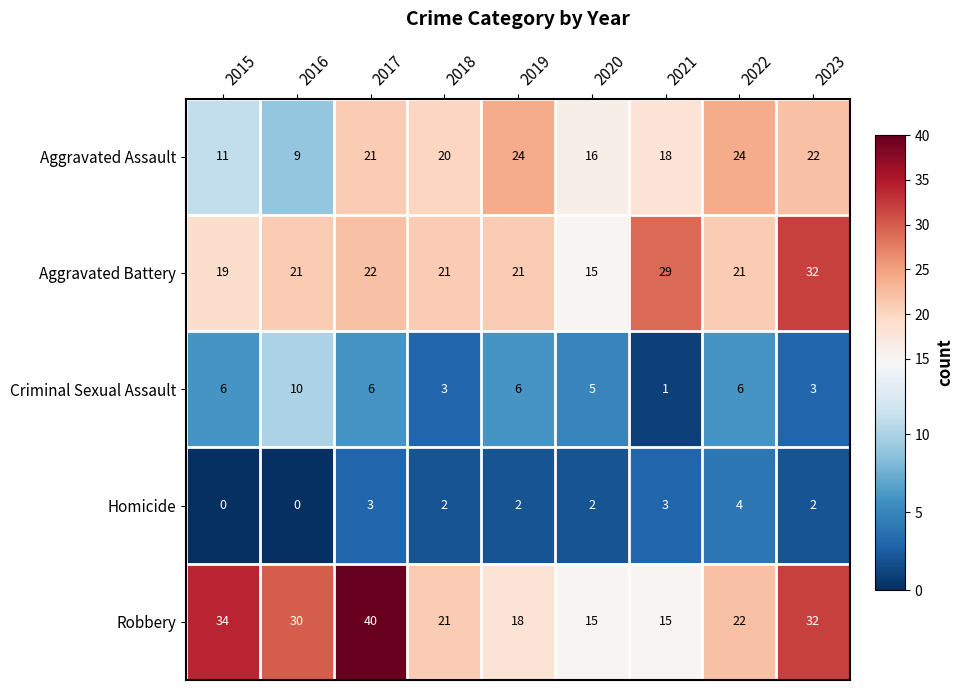

Read the Aggravated Assault value at 2021.

18